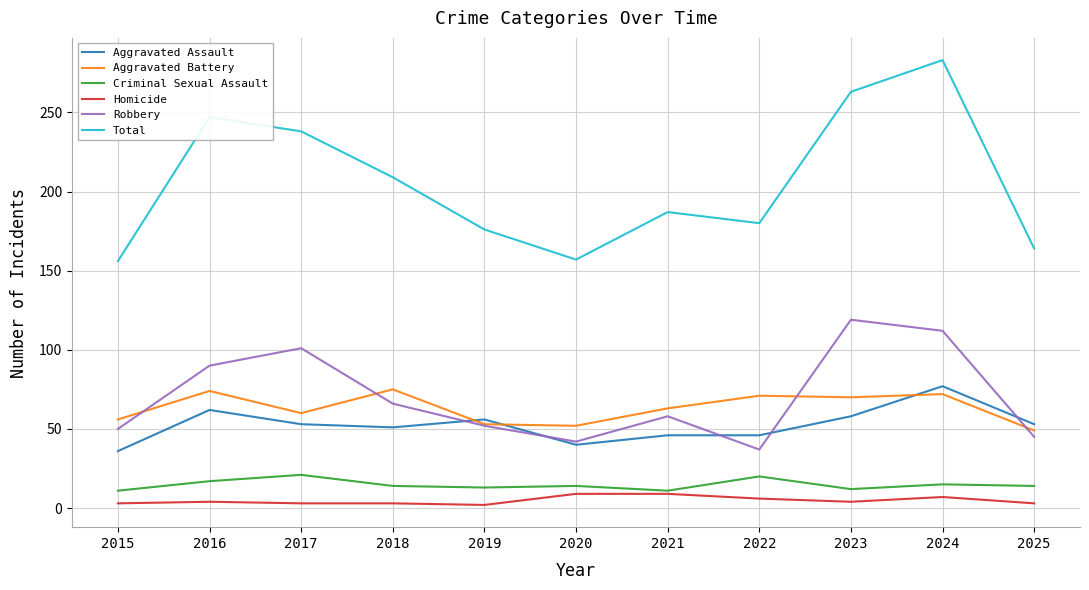

Which series has the widest spread of values?

Total